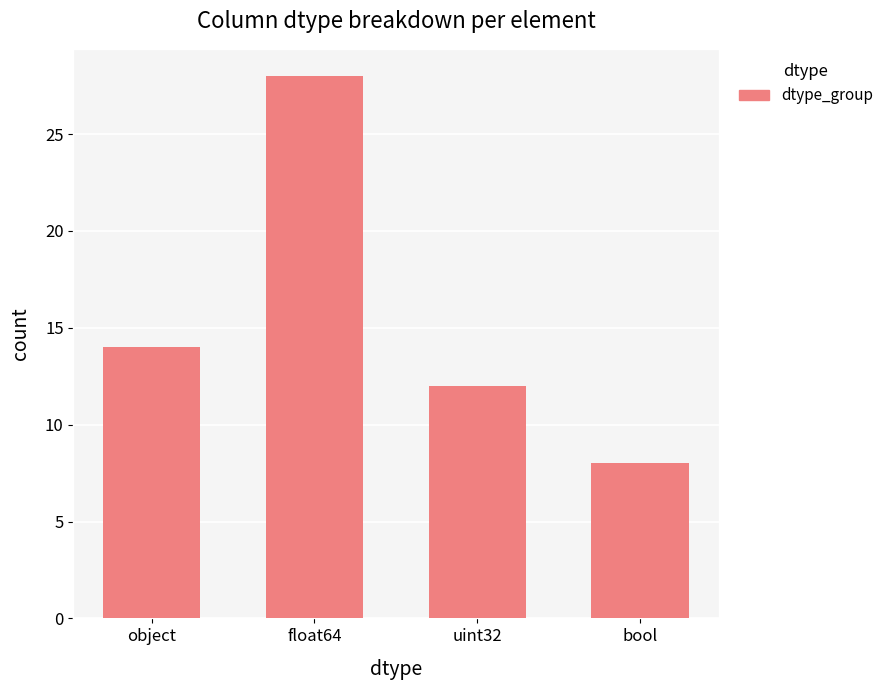

Approximately how many times larger is the value at uint32 compared to object?

0.9